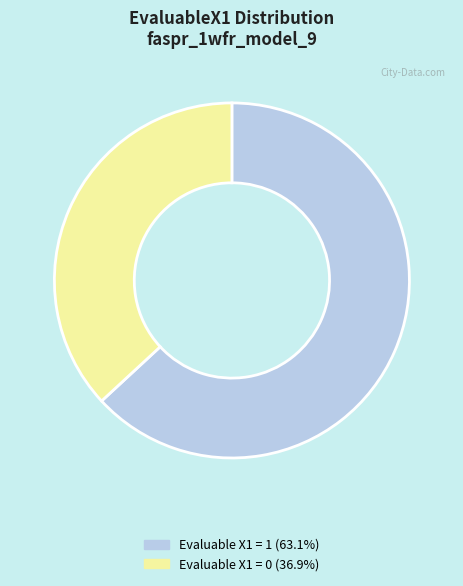

Is there a majority slice in this chart?

Yes